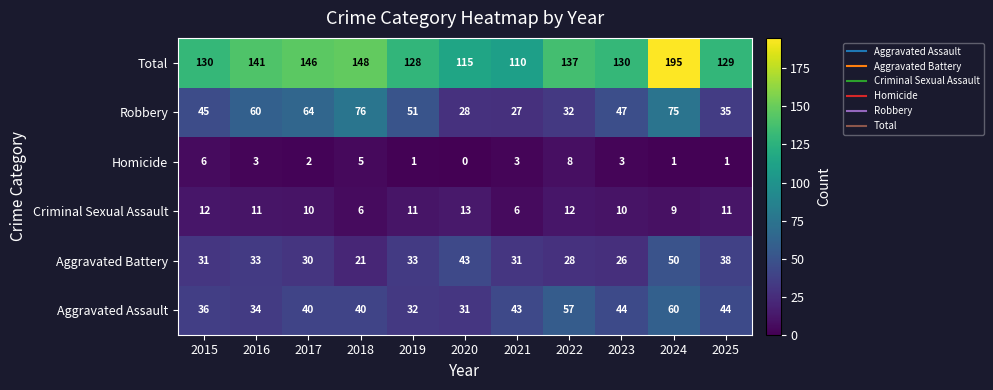

What is the difference between the maximum and minimum values in the Criminal Sexual Assault series?

7